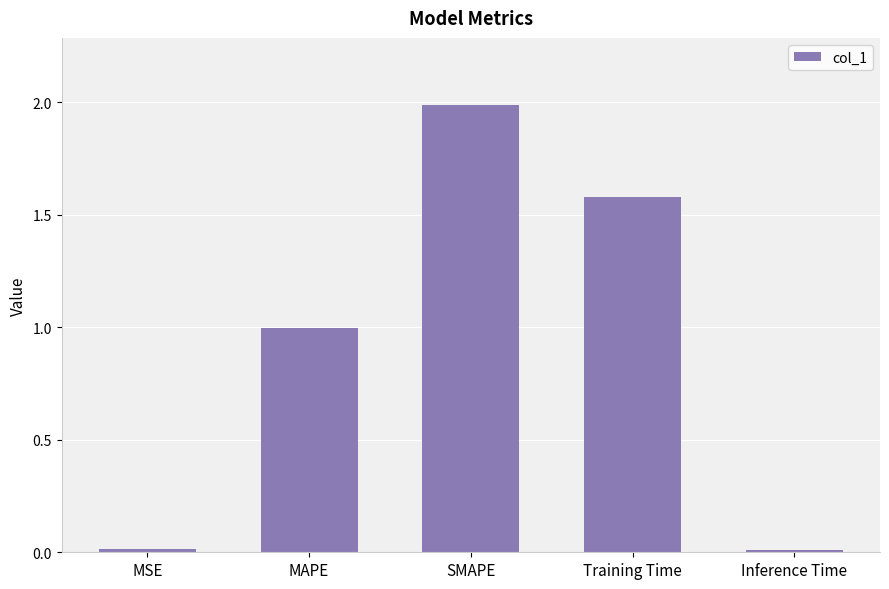

True or false: the data shows 2.0 at SMAPE.

True